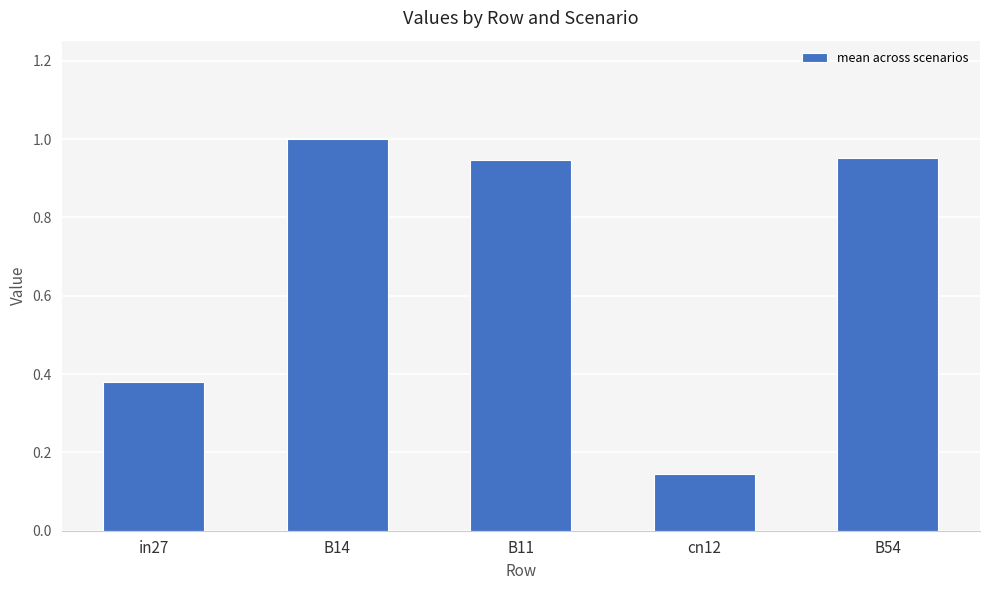

What is the difference between the second highest and minimum values?

0.8